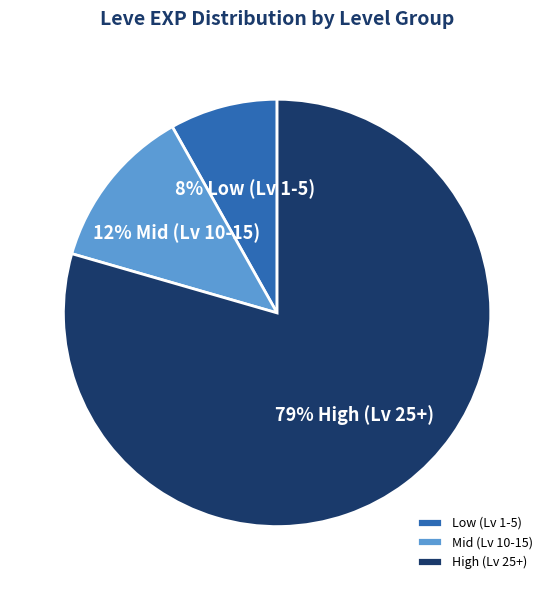

Is it true that Mid (Lv 10-15) is 1% of the pie?

False